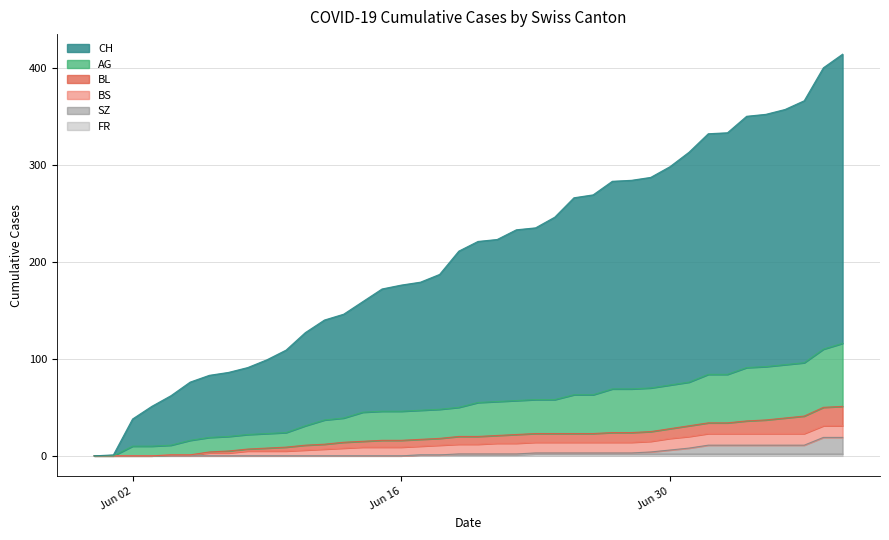

Which label corresponds to the largest value in the chart?

2020-07-09